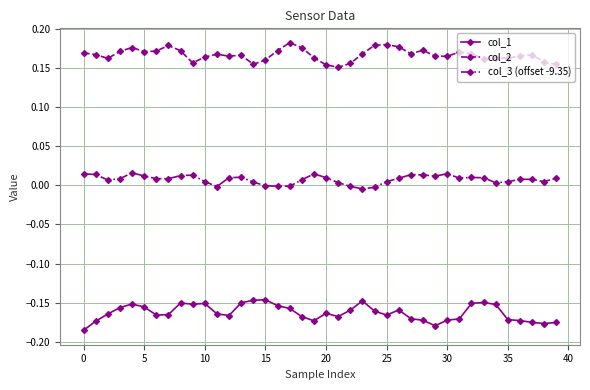

True or false: col_1 and col_3 (offset -9.35) intersect in this chart.

False